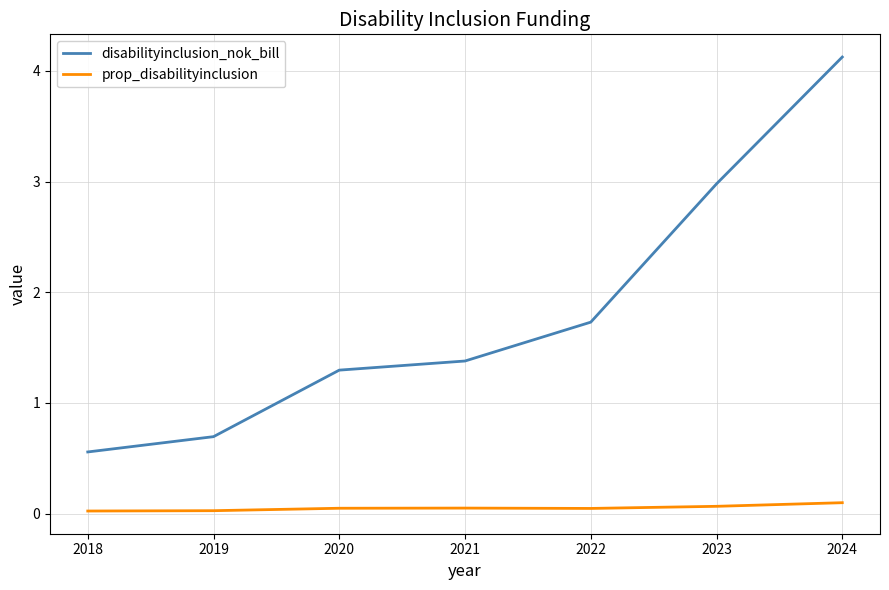

What is the difference between the maximum and second lowest values in the prop_disabilityinclusion series?

0.1